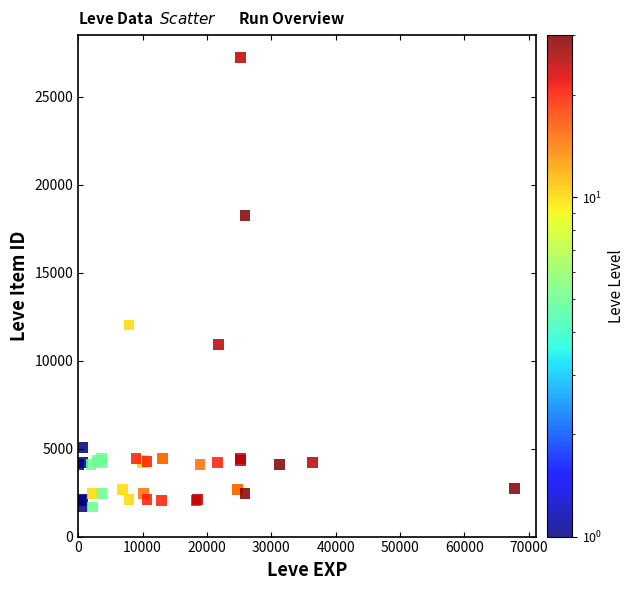

What Y value in the scatter plot is closest to 14448?

12018